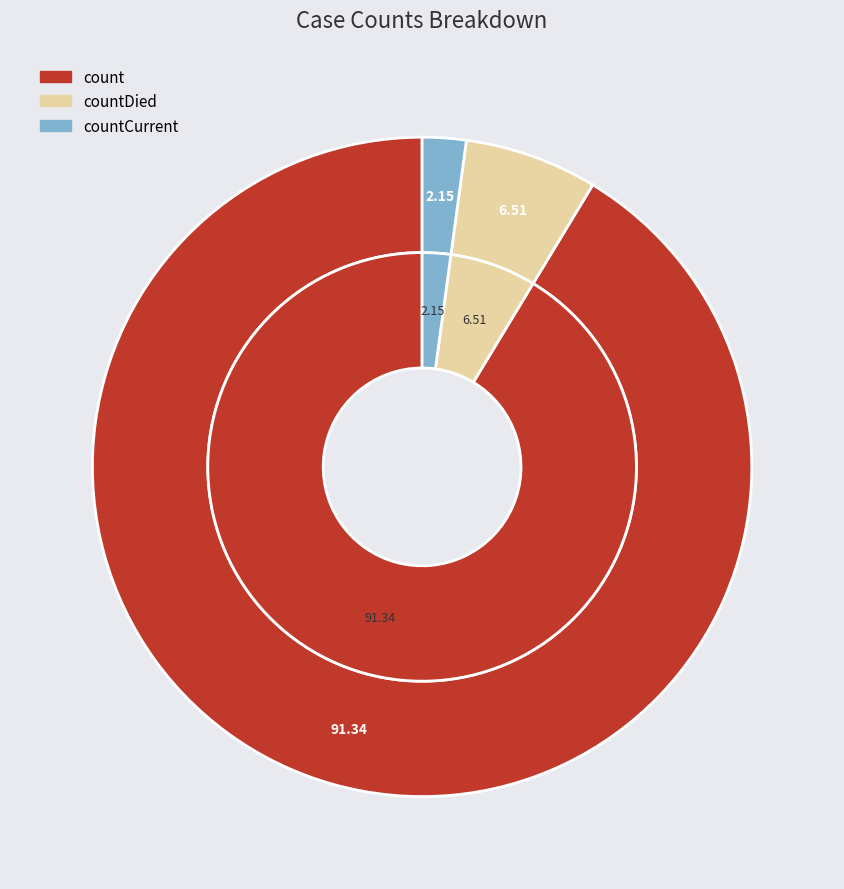

True or false: countCurrent accounts for 2% of the total.

True